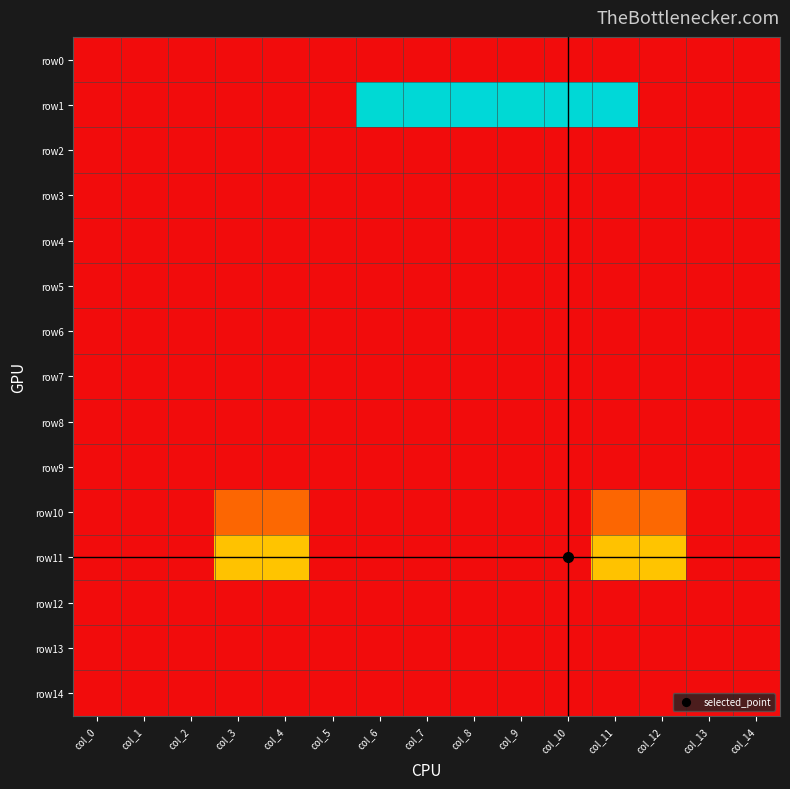

Which label corresponds to the largest value in the chart?

col_8